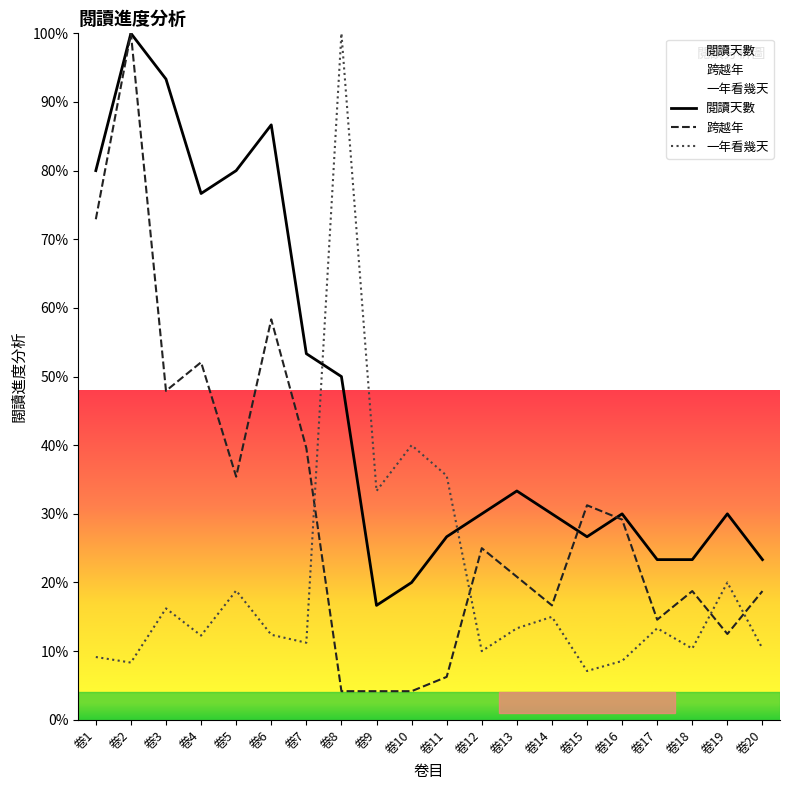

What is the value of the 閱讀天數 point at the 7th from the left?

53.3